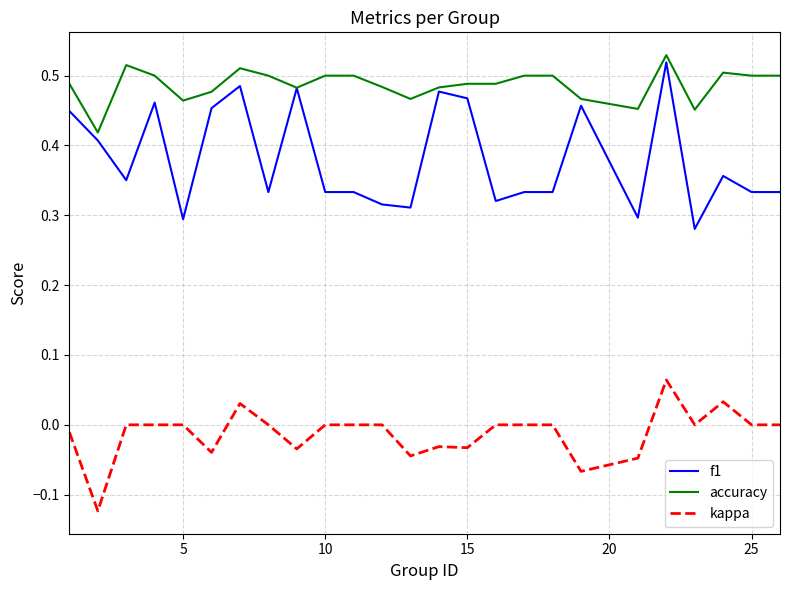

List the series in order of their overall mean, highest first.

accuracy, f1, kappa